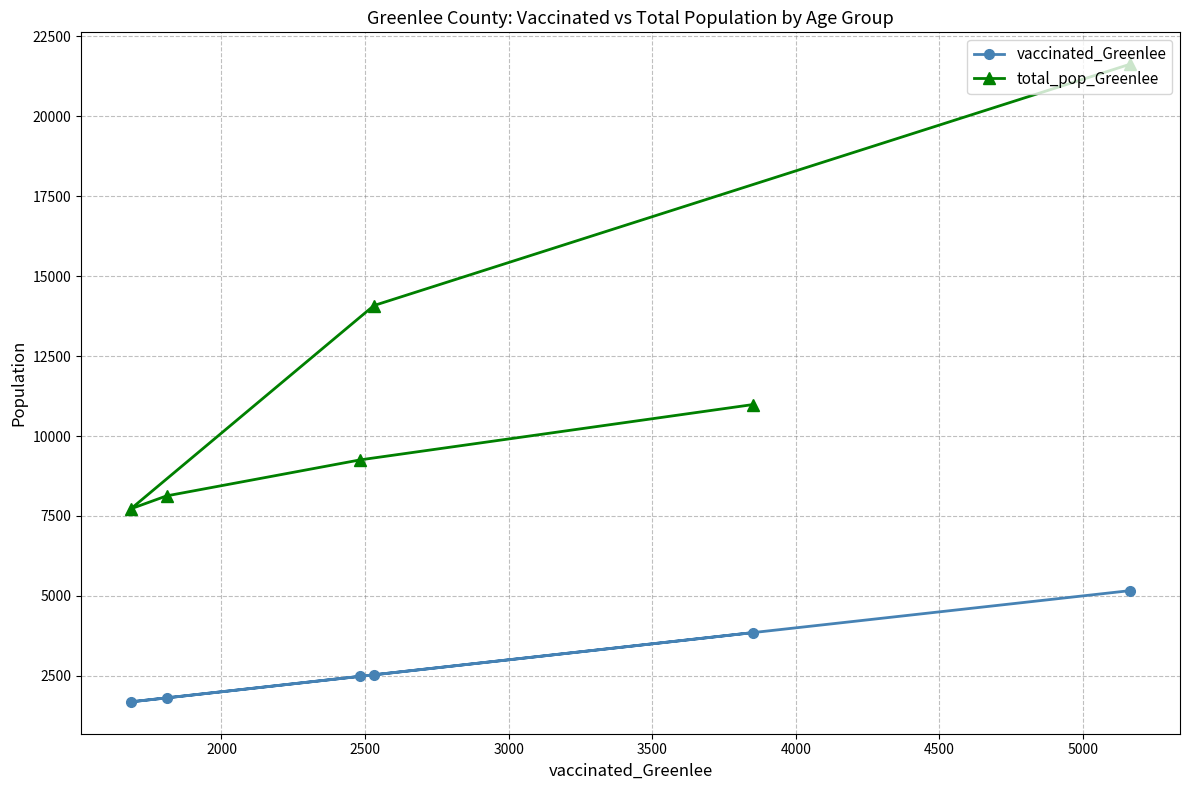

What is the sum of all vaccinated_Greenlee values?

17523